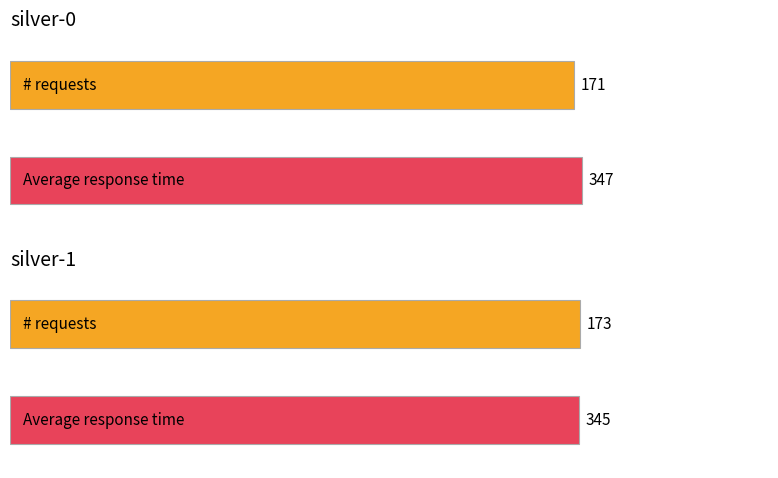

What is the maximum value for Average response time?

347.0